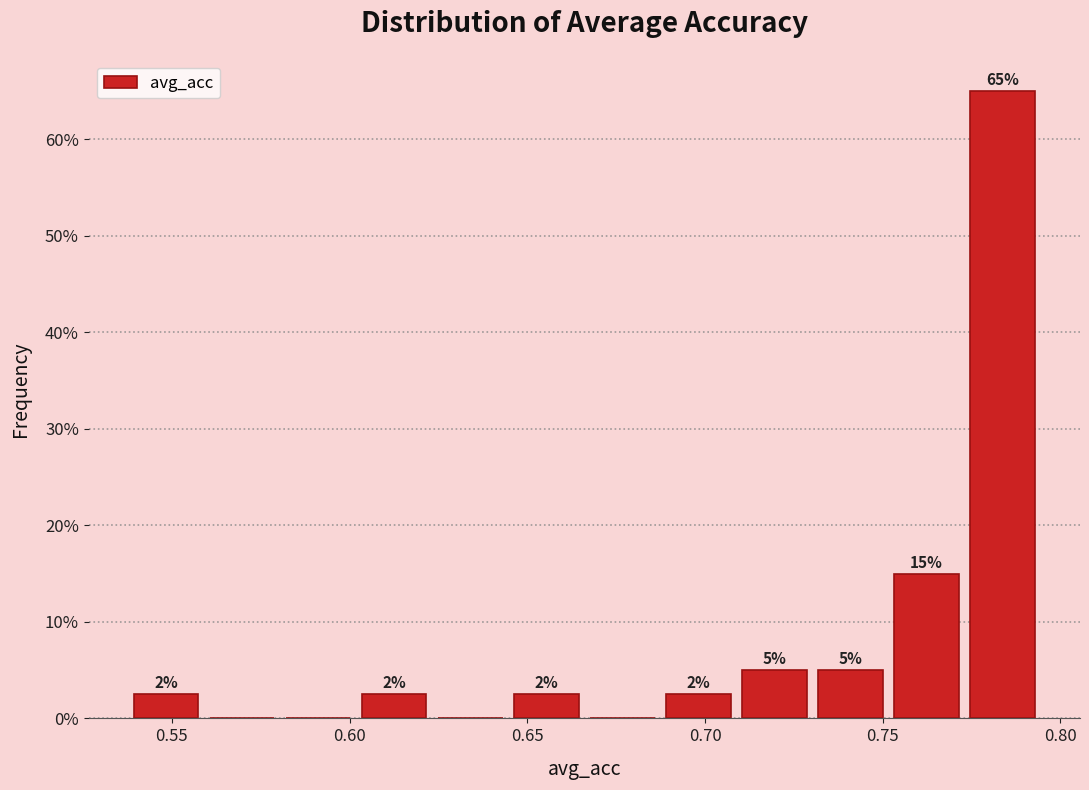

Over which range of the x-axis is the bar tallest?

0.775 to 0.795